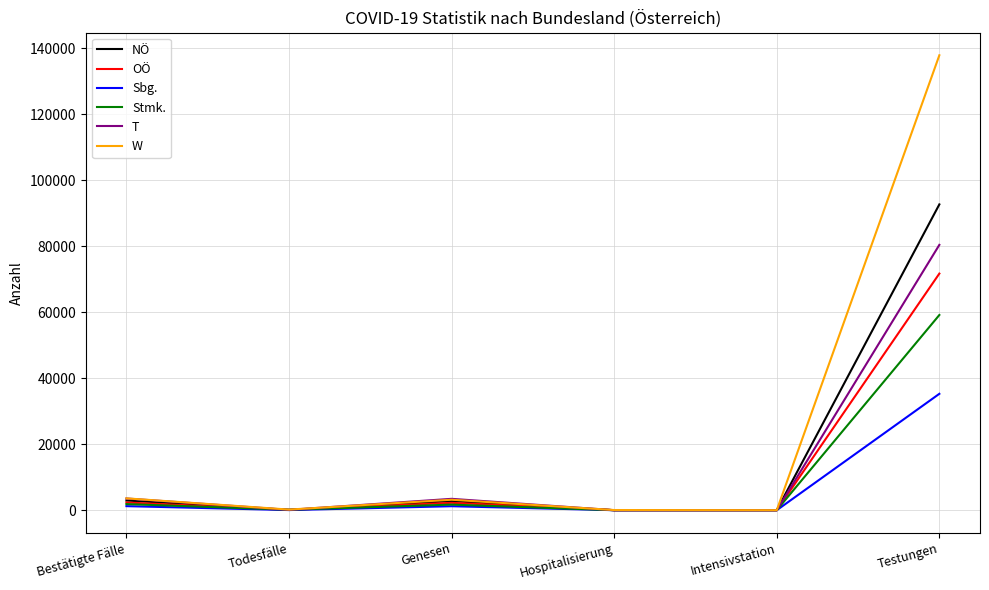

What are all the series names shown in the legend?

NÖ, OÖ, Sbg., Stmk., T, W